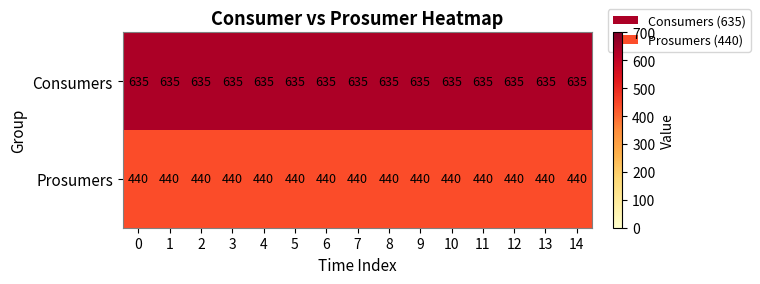

The value of Consumers at 10 is 635. True or false?

True